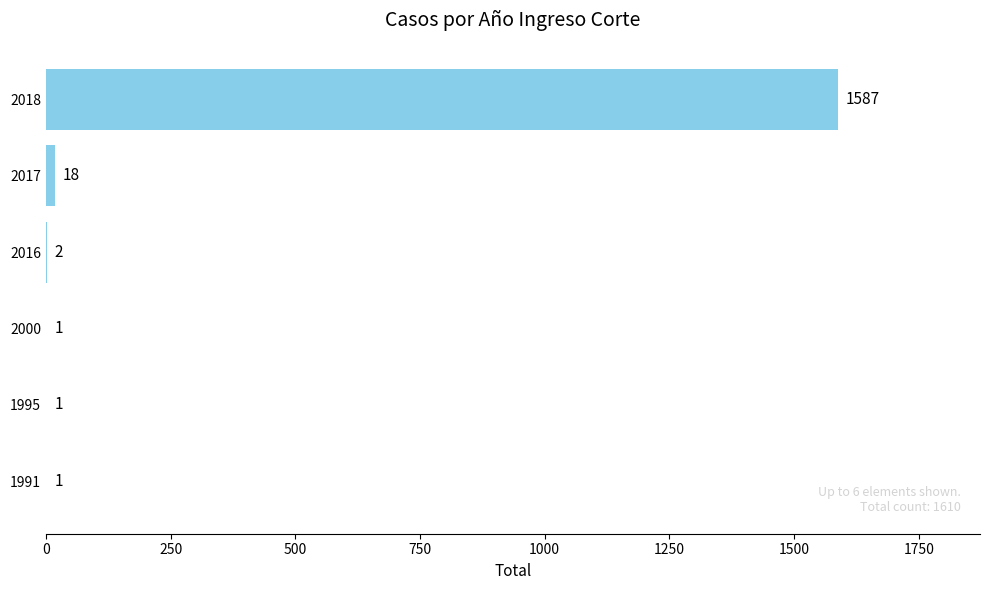

What is the sum of all values?

1610